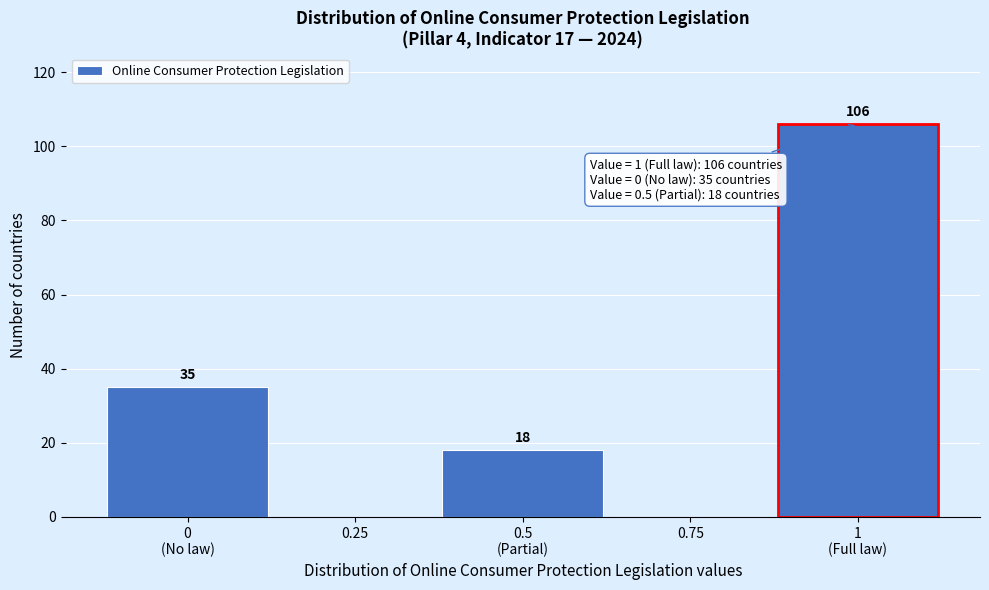

What is the maximum value shown in the chart?

106